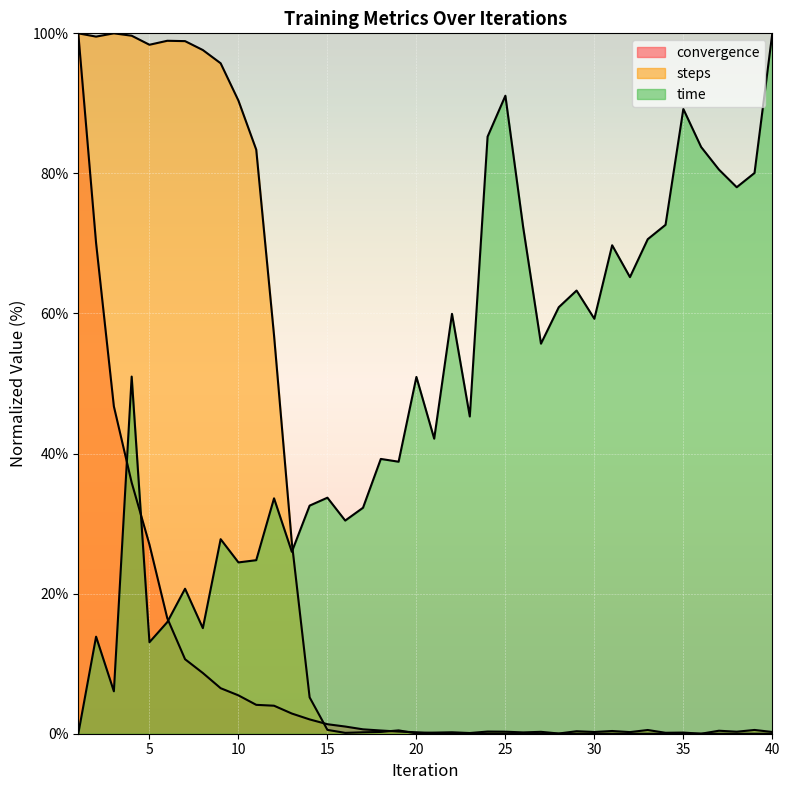

How many values in the convergence series exceed 0?

39